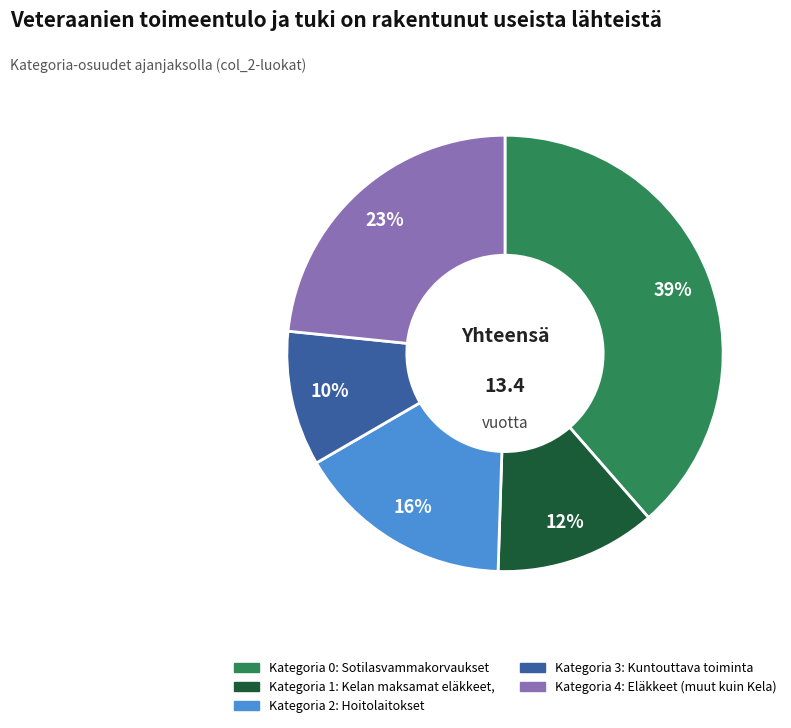

How many slices are in this pie chart?

5